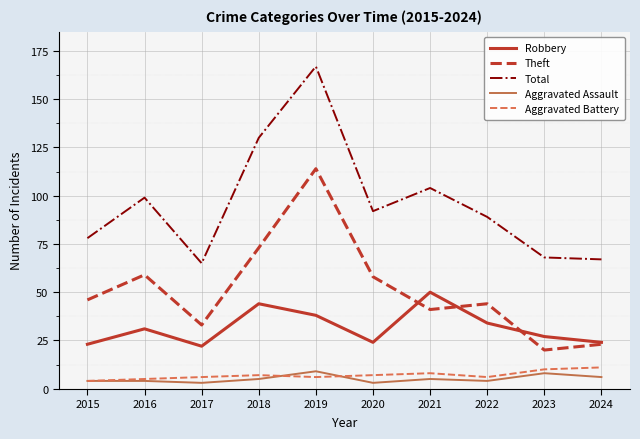

How many interior local valleys does the Robbery series have?

2